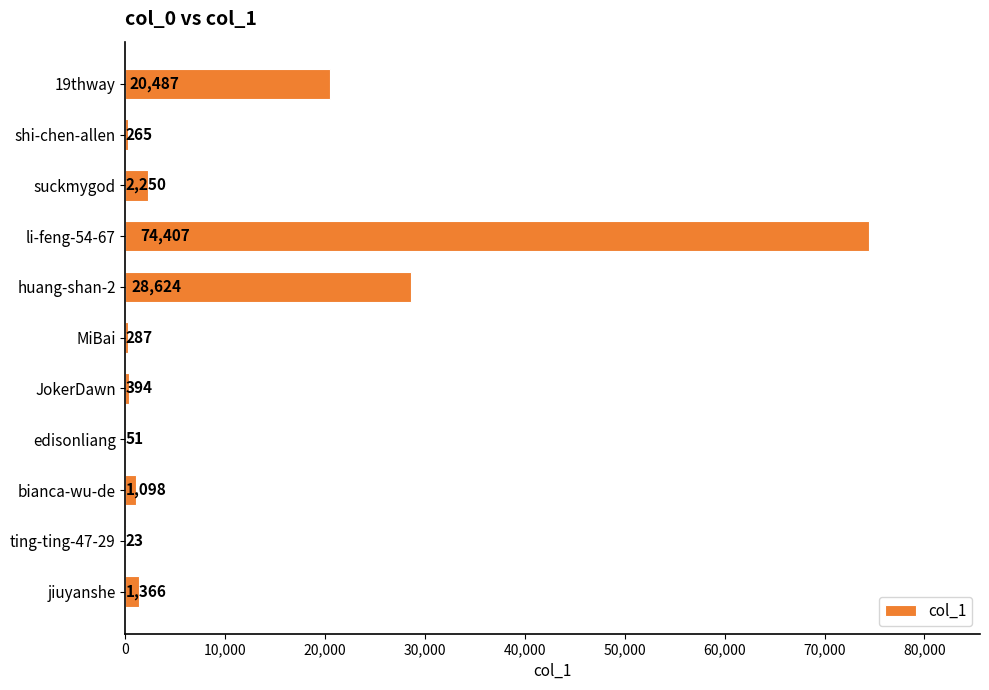

What is the sum of all values?

129252